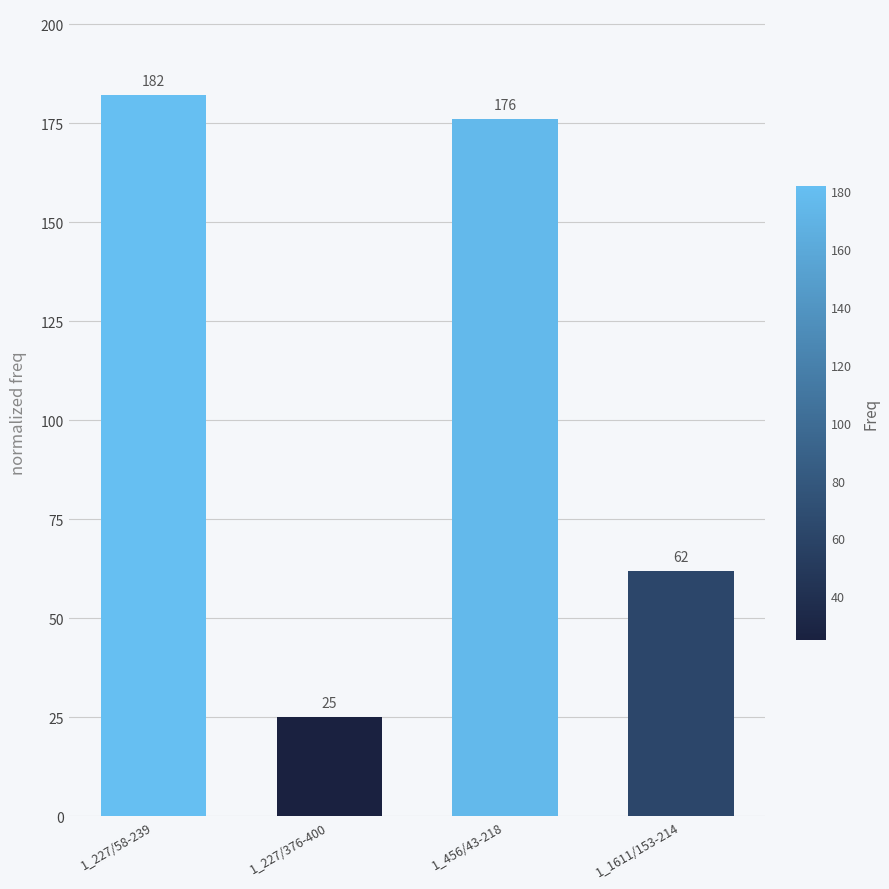

Which label corresponds to the largest value in the chart?

1_227/58-239